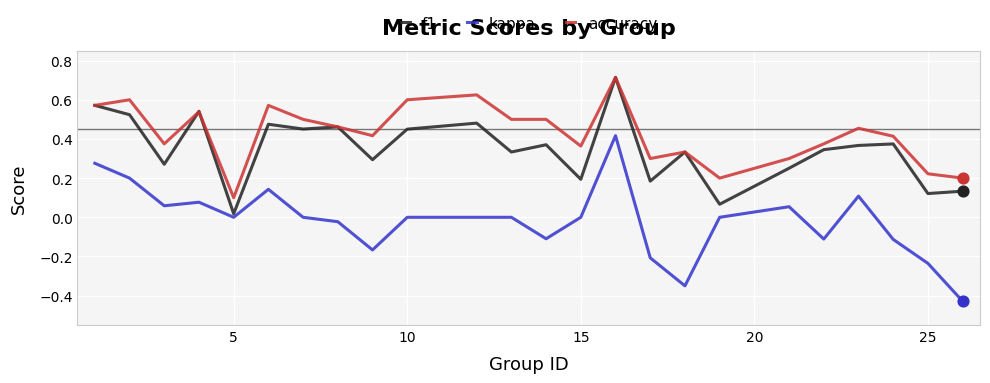

Which series has the largest total across all categories?

accuracy